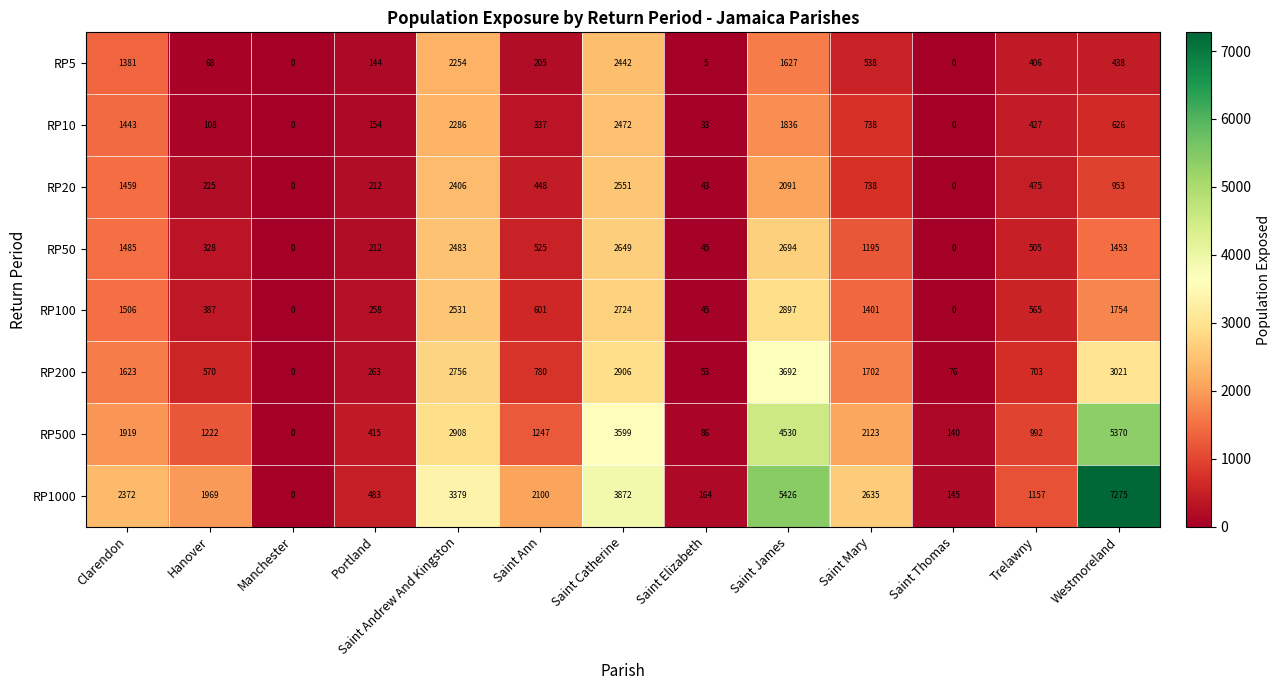

What value does the RP50 series have at Trelawny?

505